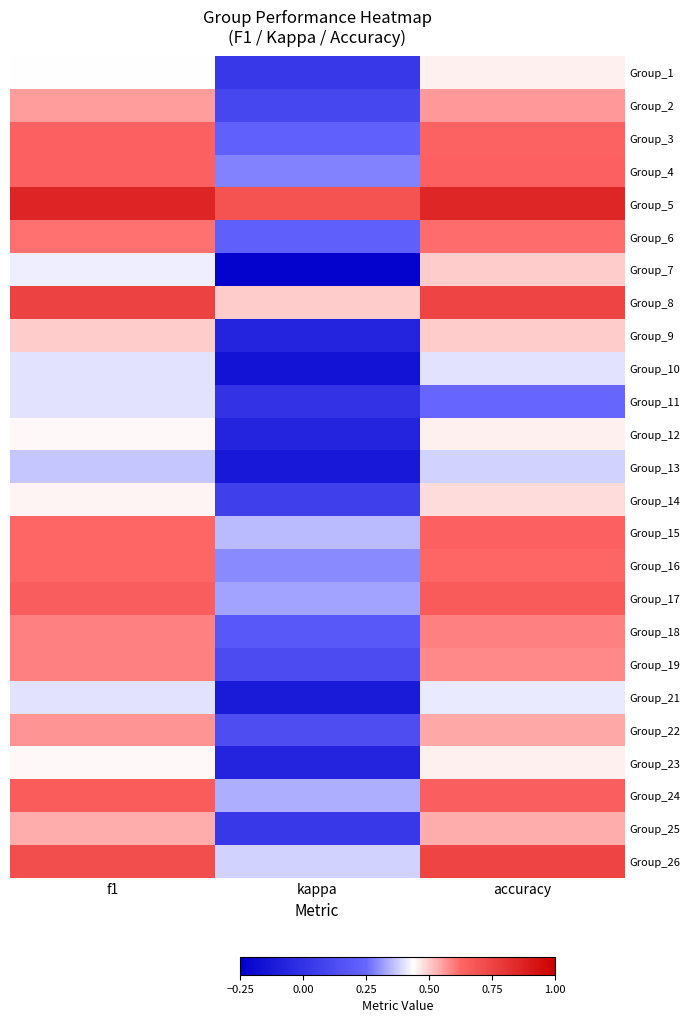

Reading right to left, transcribe all the data shown in this chart.

Group_1: accuracy=0.5	kappa=0.0	f1=0.4
Group_2: accuracy=0.6	kappa=0.1	f1=0.6
Group_3: accuracy=0.6	kappa=0.2	f1=0.6
Group_4: accuracy=0.6	kappa=0.3	f1=0.6
Group_5: accuracy=0.9	kappa=0.7	f1=0.9
Group_6: accuracy=0.6	kappa=0.2	f1=0.6
Group_7: accuracy=0.5	kappa=-0.2	f1=0.4
Group_8: accuracy=0.8	kappa=0.5	f1=0.8
Group_9: accuracy=0.5	kappa=-0.1	f1=0.5
Group_10: accuracy=0.4	kappa=-0.2	f1=0.4
Group_11: accuracy=0.2	kappa=0.0	f1=0.4
Group_12: accuracy=0.5	kappa=-0.1	f1=0.4
Group_13: accuracy=0.4	kappa=-0.1	f1=0.4
Group_14: accuracy=0.5	kappa=0.1	f1=0.4
Group_15: accuracy=0.6	kappa=0.4	f1=0.6
Group_16: accuracy=0.6	kappa=0.3	f1=0.6
Group_17: accuracy=0.7	kappa=0.3	f1=0.7
Group_18: accuracy=0.6	kappa=0.2	f1=0.6
Group_19: accuracy=0.6	kappa=0.1	f1=0.6
Group_21: accuracy=0.4	kappa=-0.1	f1=0.4
Group_22: accuracy=0.5	kappa=0.1	f1=0.6
Group_23: accuracy=0.5	kappa=-0.1	f1=0.4
Group_24: accuracy=0.7	kappa=0.3	f1=0.7
Group_25: accuracy=0.5	kappa=0.0	f1=0.5
Group_26: accuracy=0.8	kappa=0.4	f1=0.7